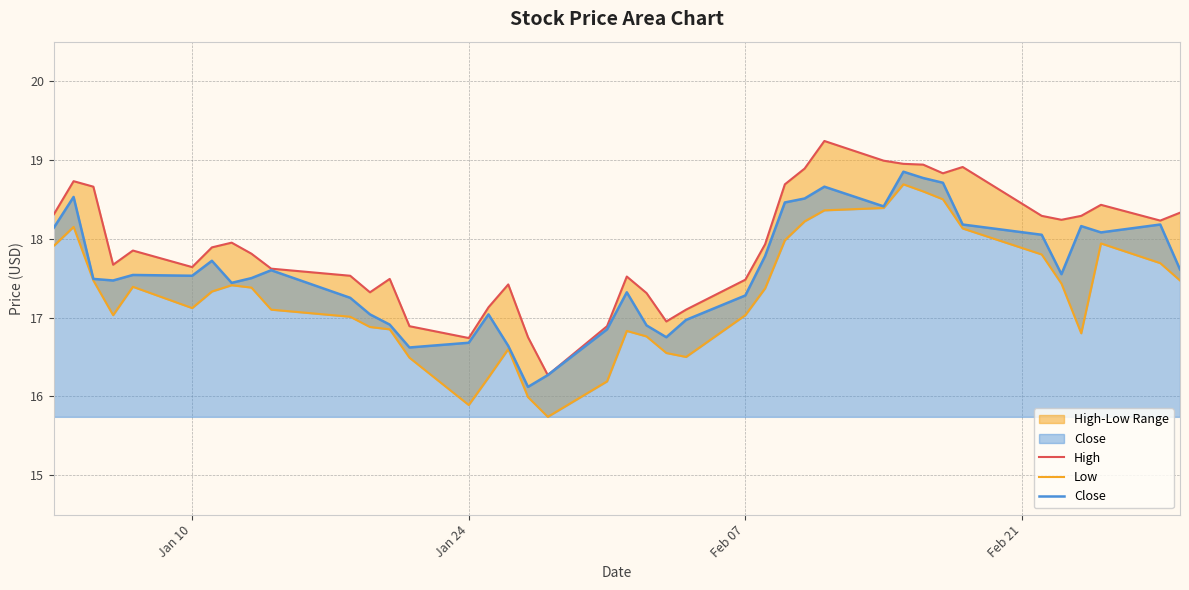

True or false: Low and High intersect in this chart.

False